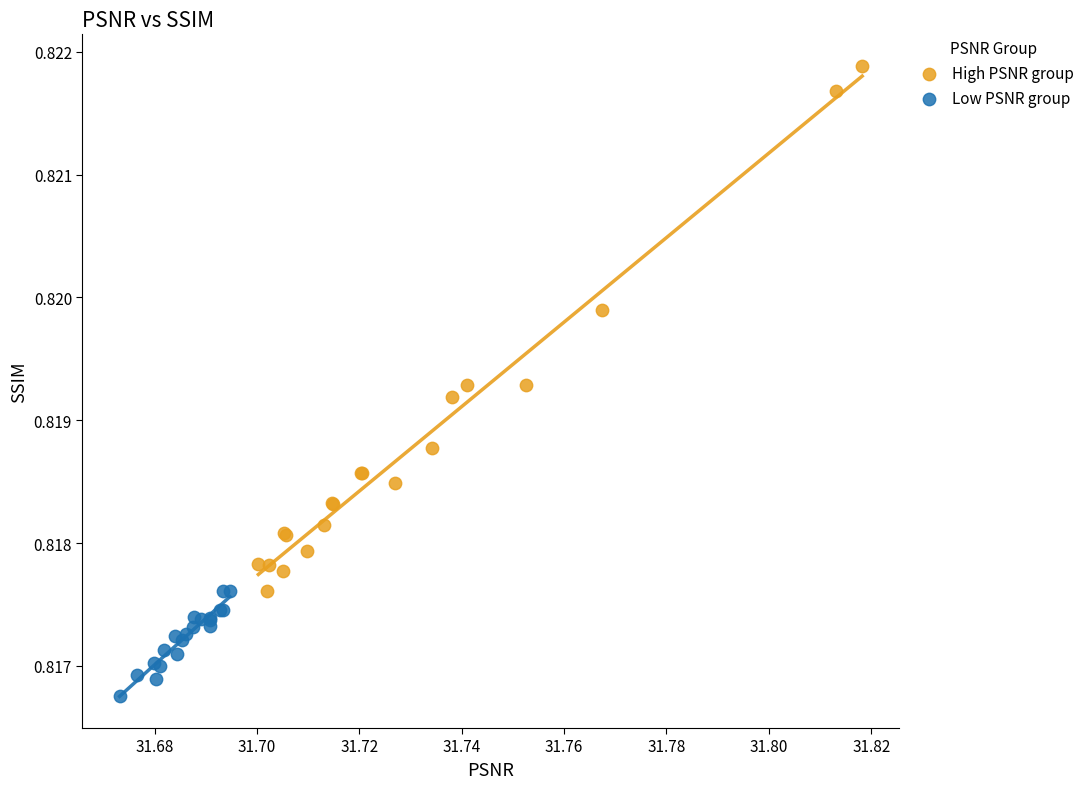

Which series reaches the minimum Y coordinate?

Low PSNR group